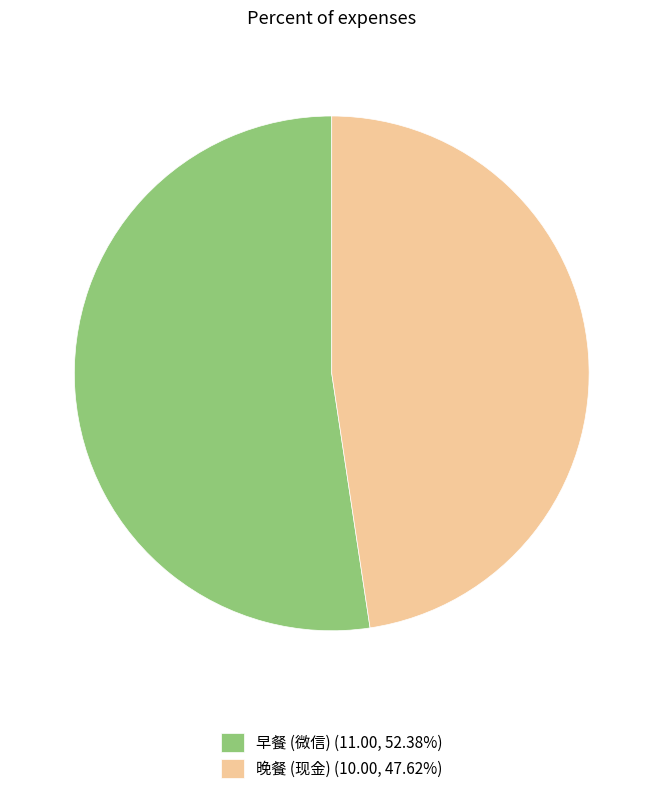

Is it true that 晚餐 (现金) is 48% of the pie?

True